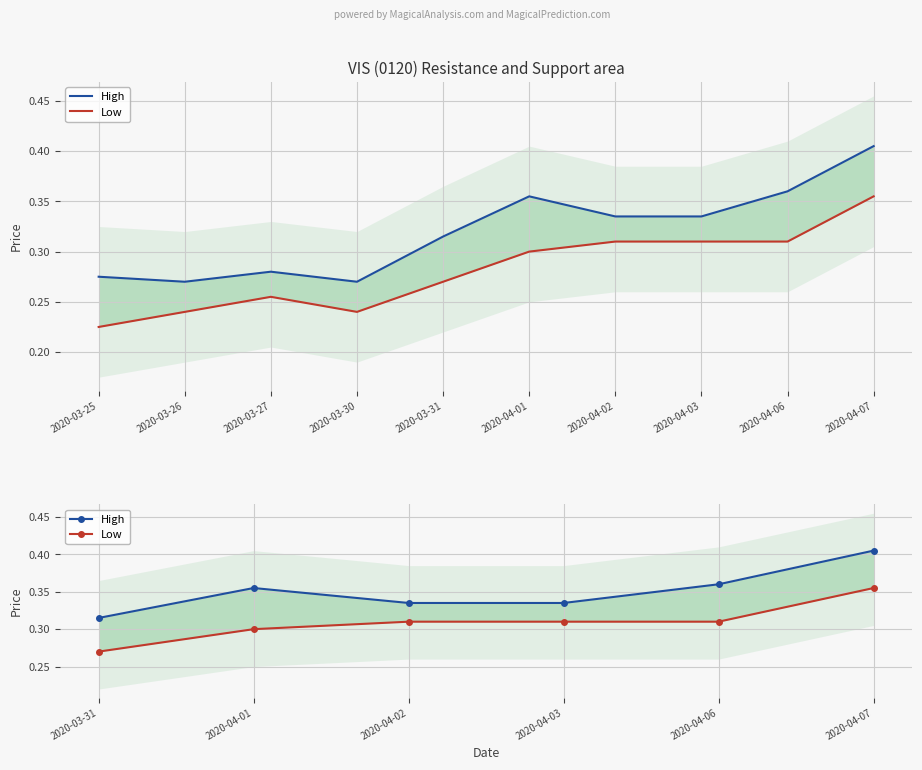

Is it true that High equals 0.7 at 2020-04-07?

False